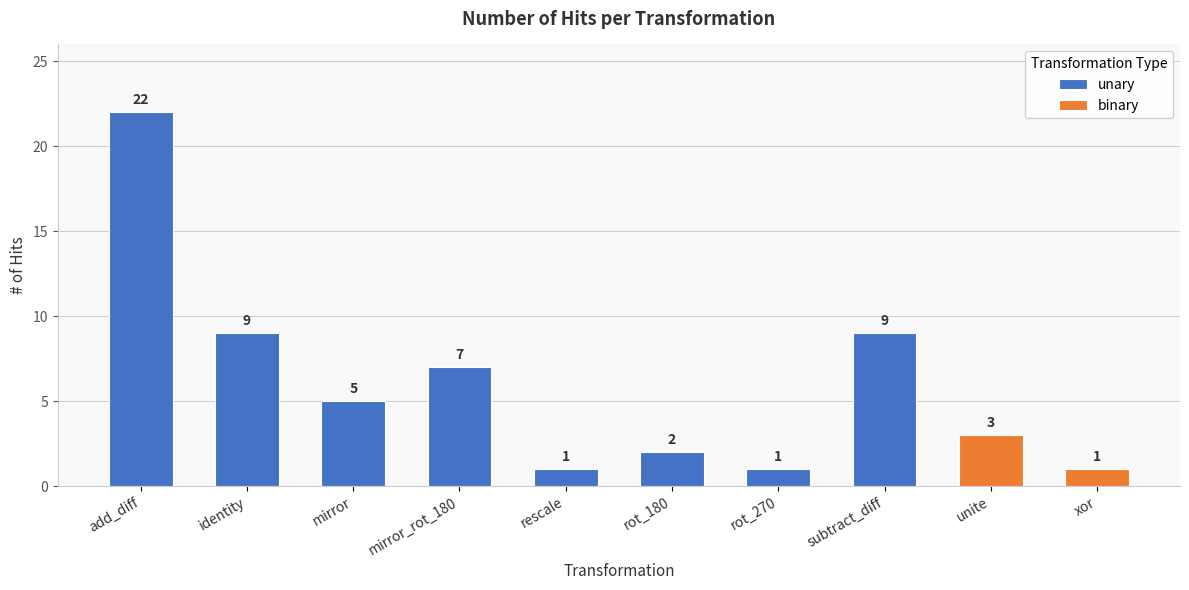

Which has a higher value, xor or rescale?

xor